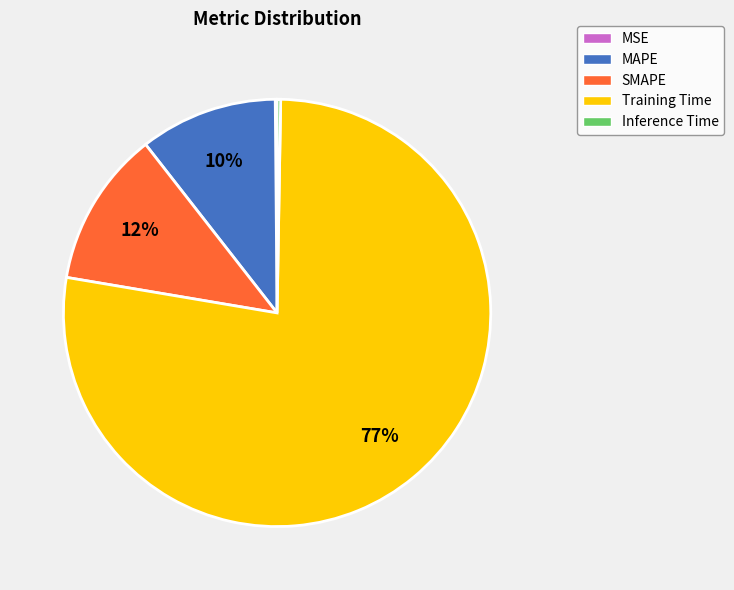

True or false: SMAPE accounts for 1% of the total.

False